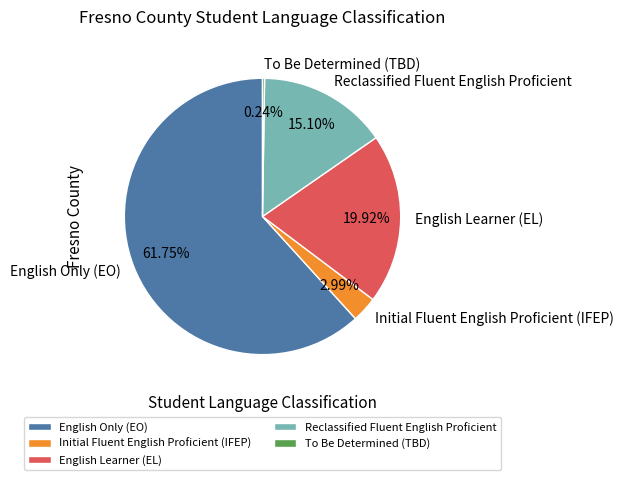

Between English Learner (EL) and Initial Fluent English Proficient (IFEP), which is larger?

English Learner (EL)